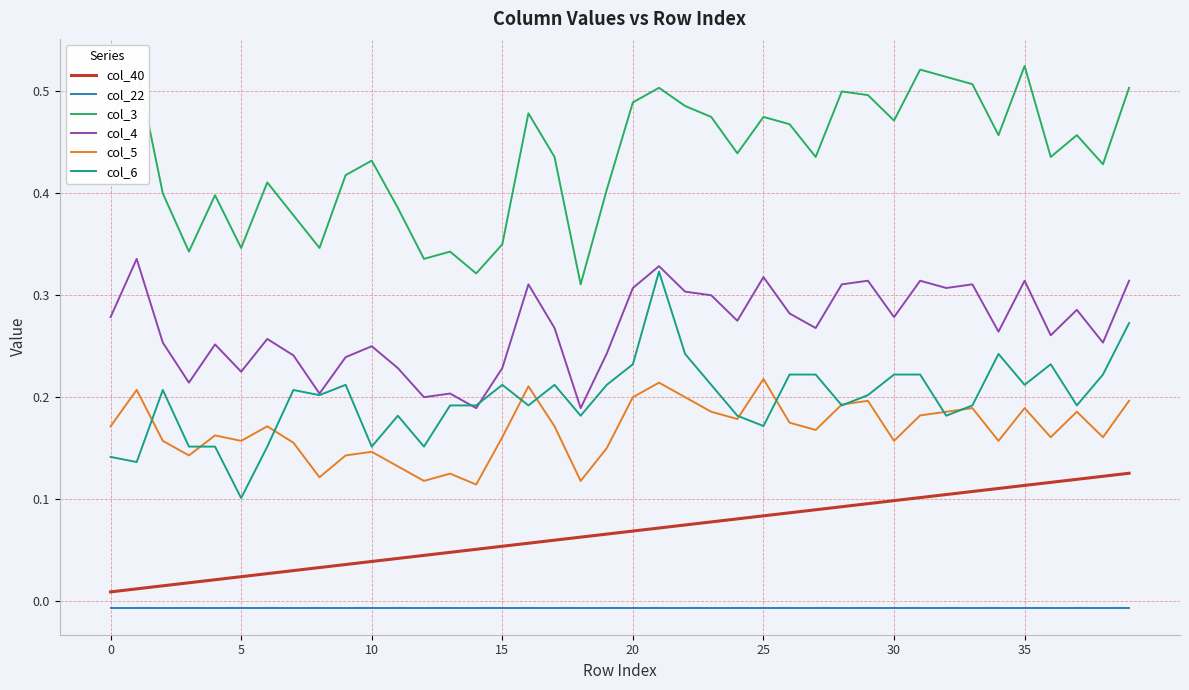

True or false: col_40 and col_6 cross at least once.

False